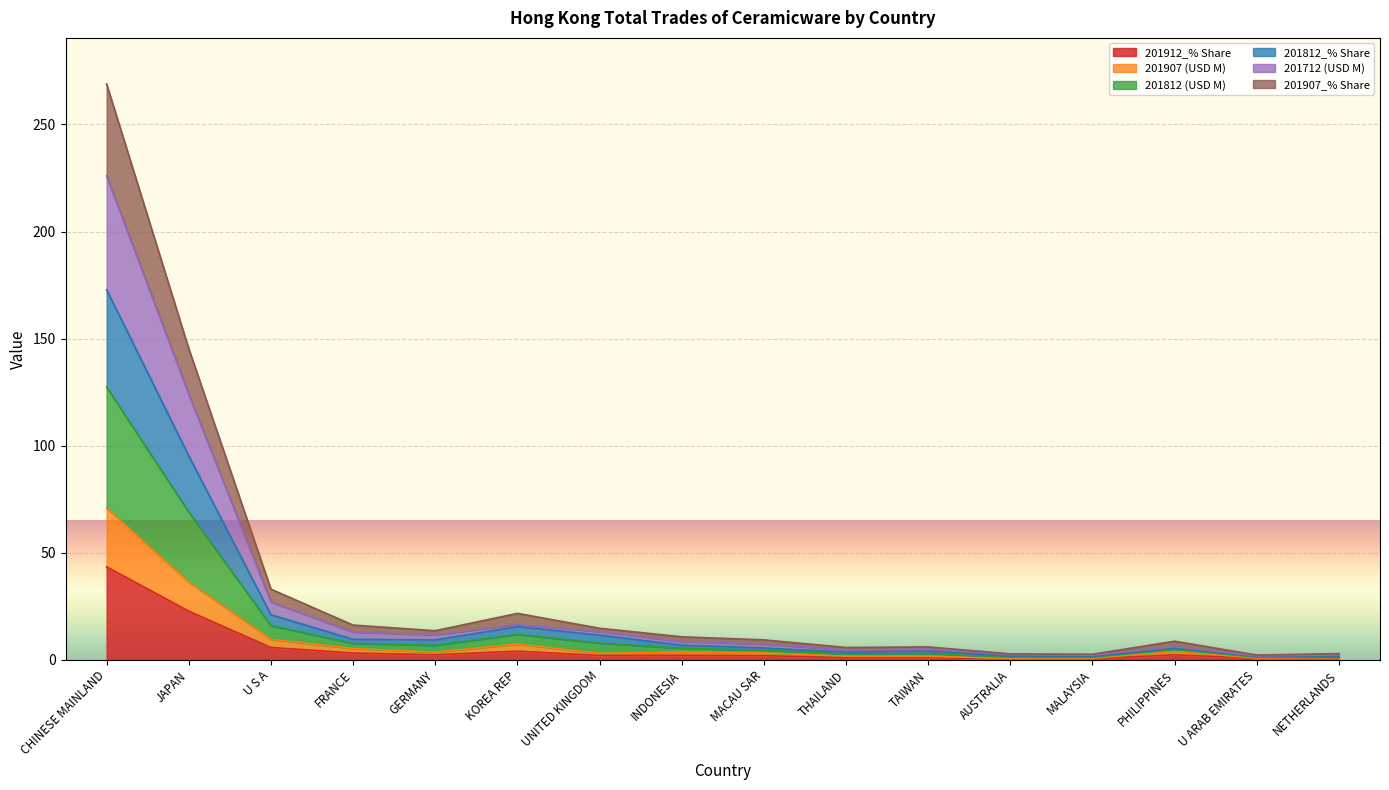

True or false: 201812 (USD M) and 201907 (USD M) cross at least once.

False